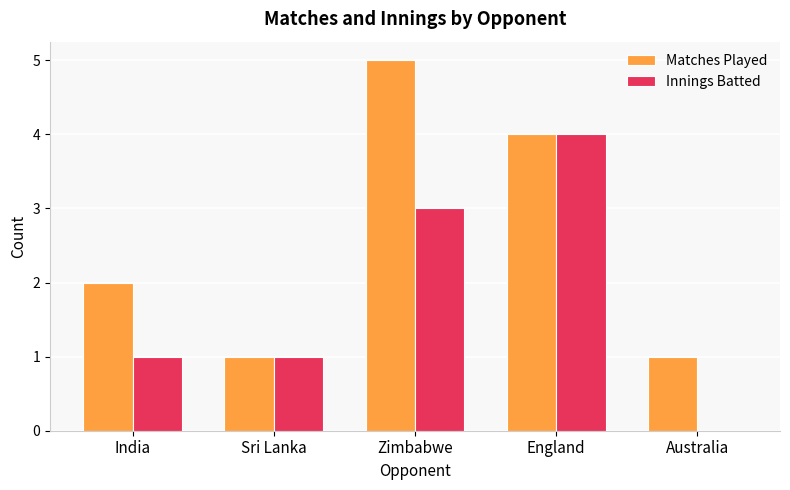

Reading left to right, what are all the values shown in this chart?

Matches Played: India=2	Sri Lanka=1	Zimbabwe=5	England=4	Australia=1
Innings Batted: India=1	Sri Lanka=1	Zimbabwe=3	England=4	Australia=0